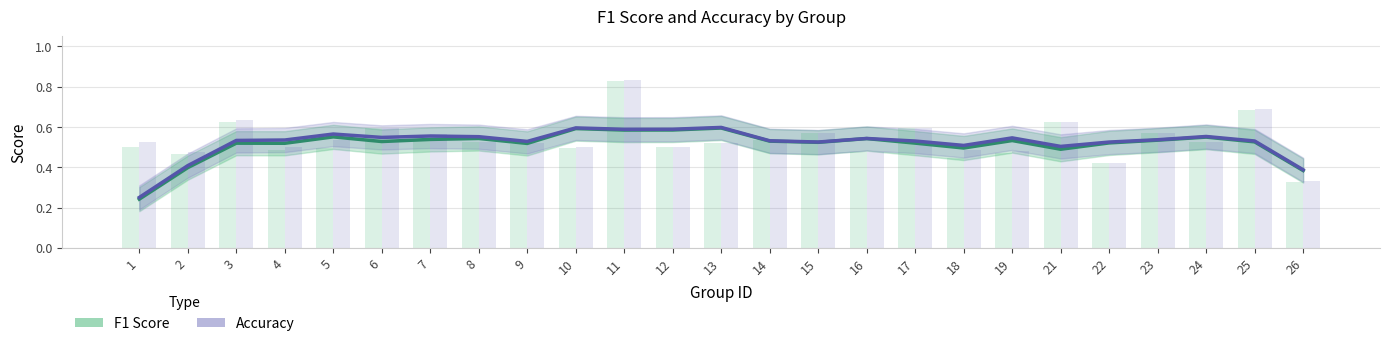

Count the number of categories in the chart.

25